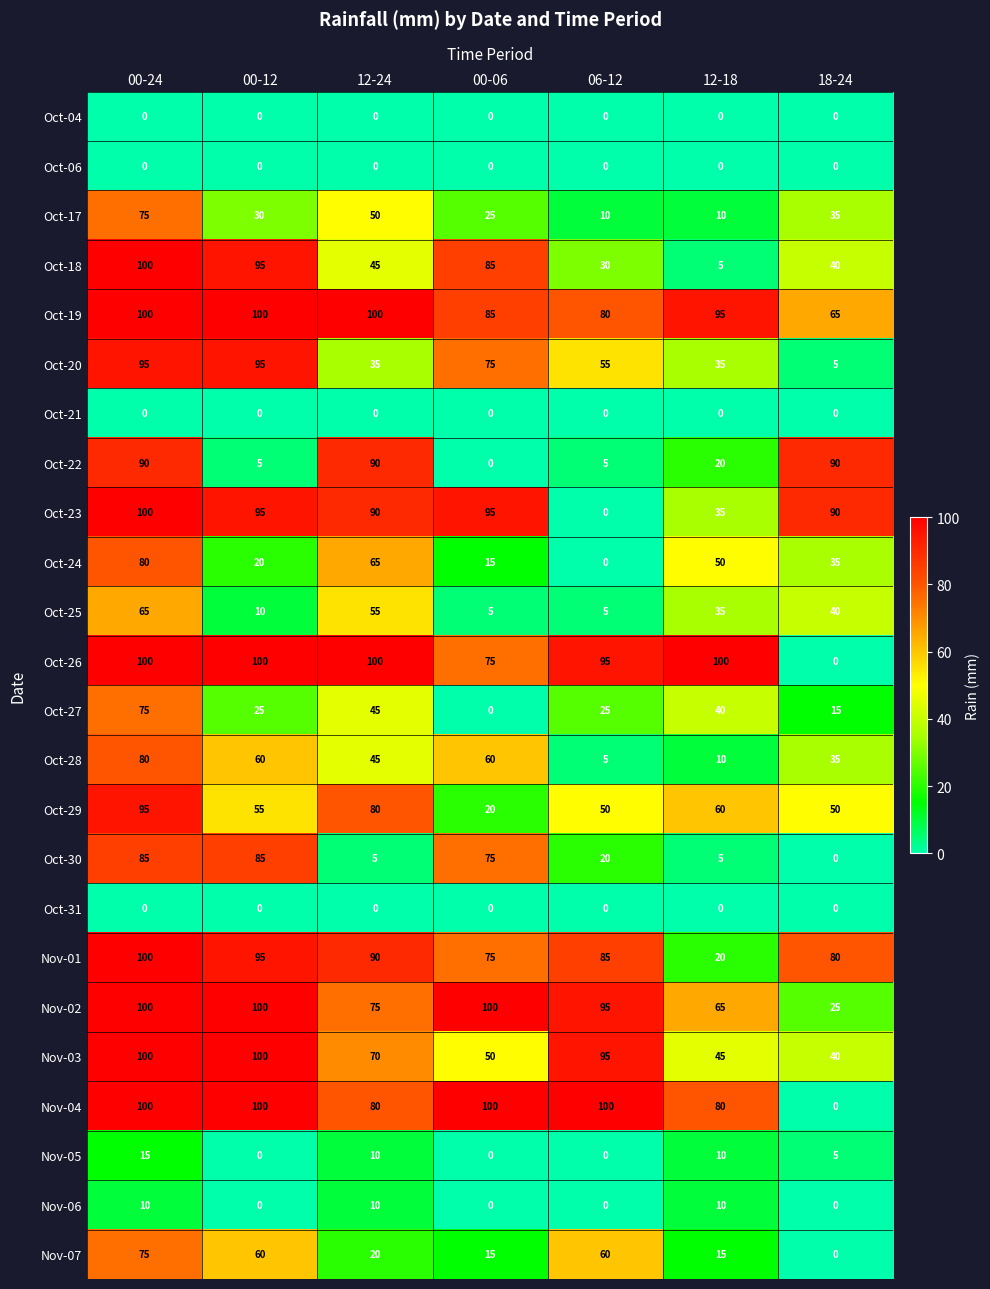

Read the Oct-29 value at 00-06, to the nearest 10.

20